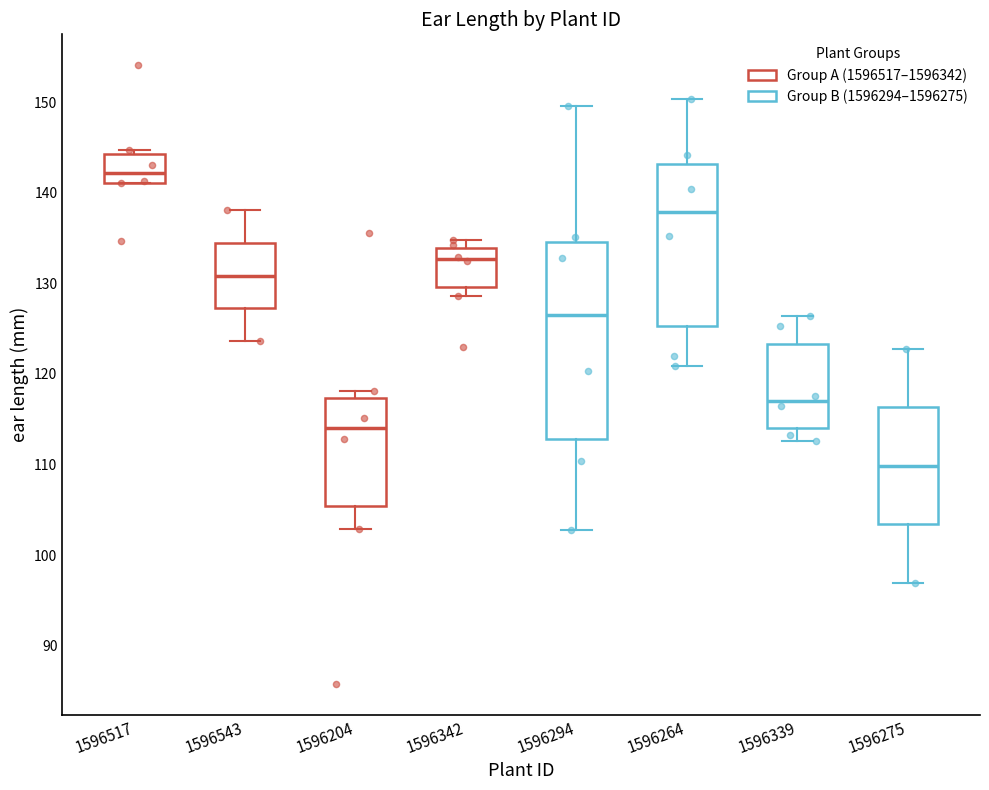

Comparing the boxes themselves (not the whiskers), which one is the tallest?

1596294